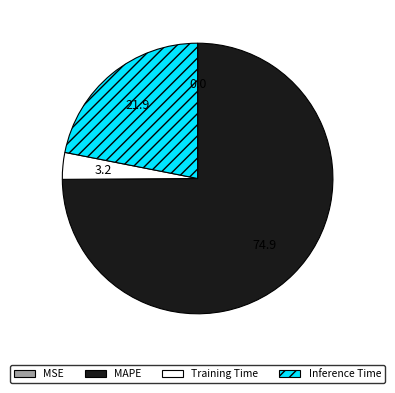

Which slice is the largest?

MAPE